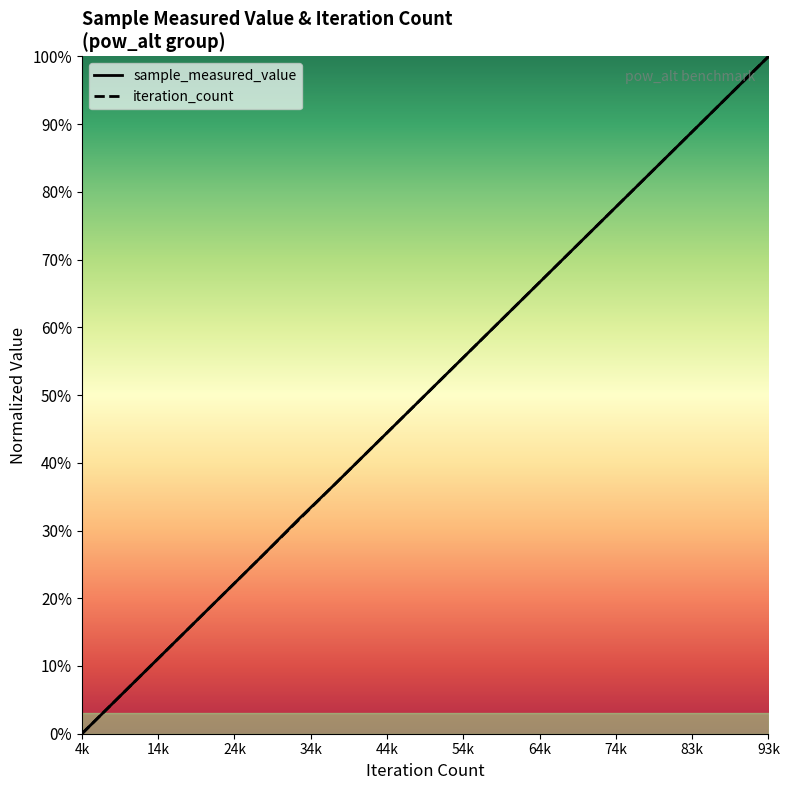

How many series are shown in this chart?

2